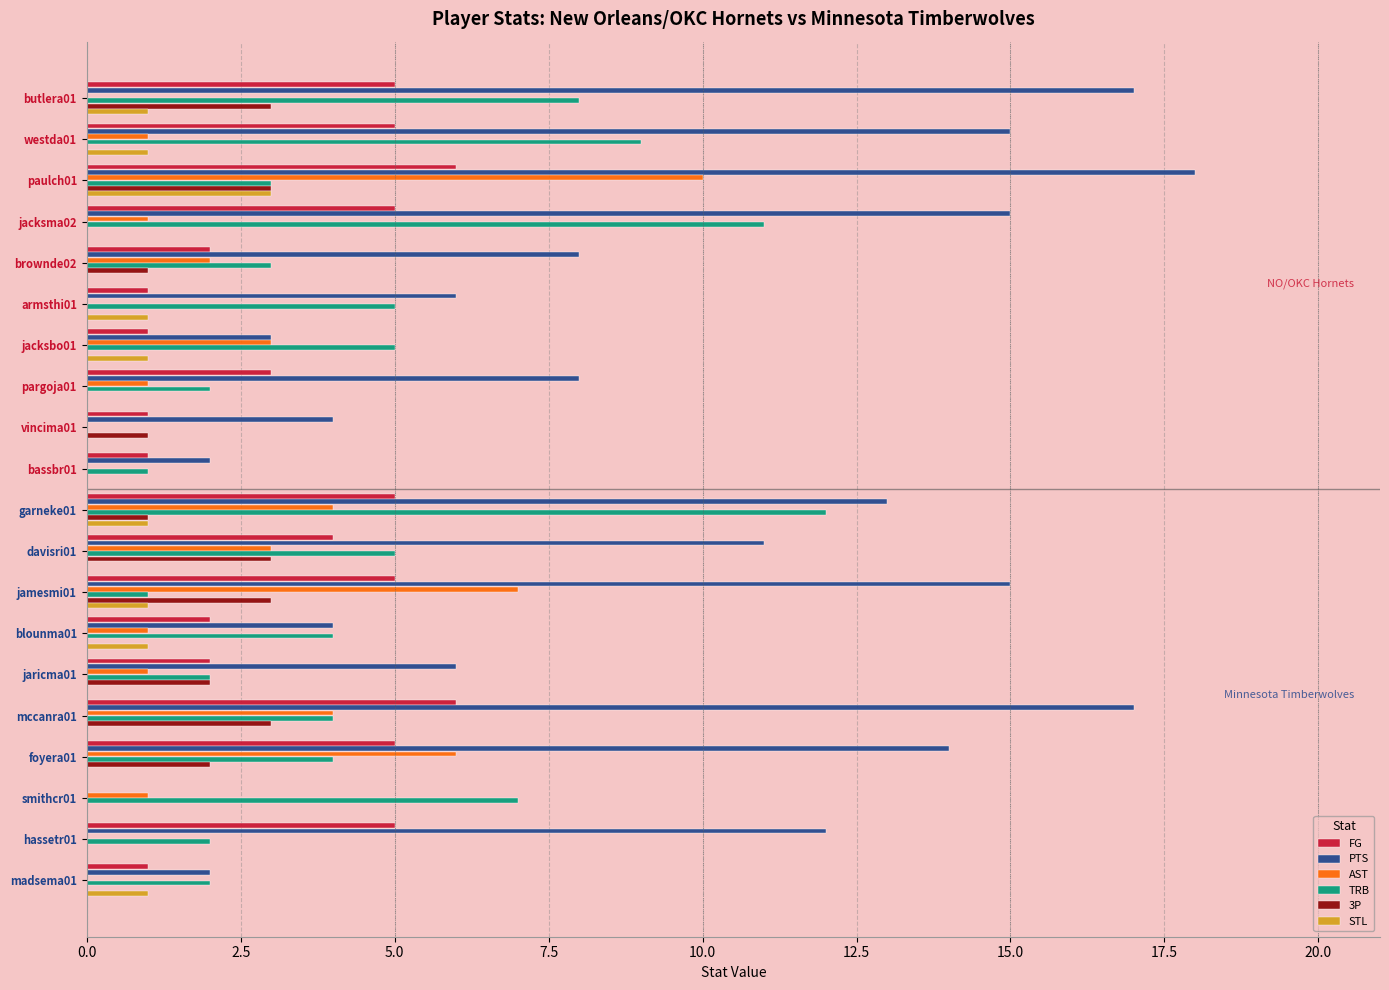

Is it true that TRB equals 4 at foyera01?

True